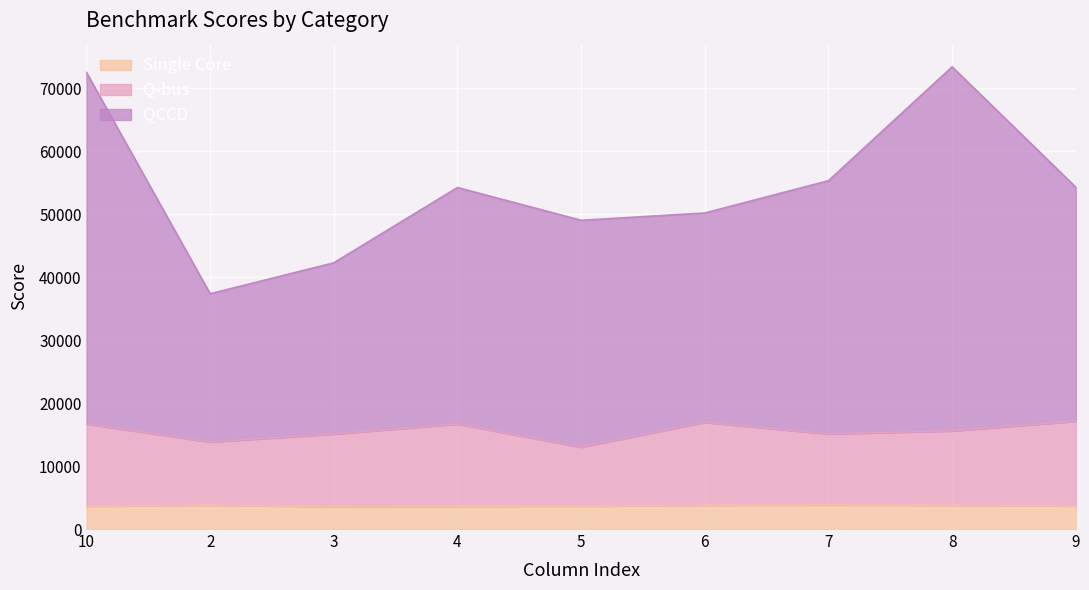

True or false: Q-bus and Single Core cross at least once.

False